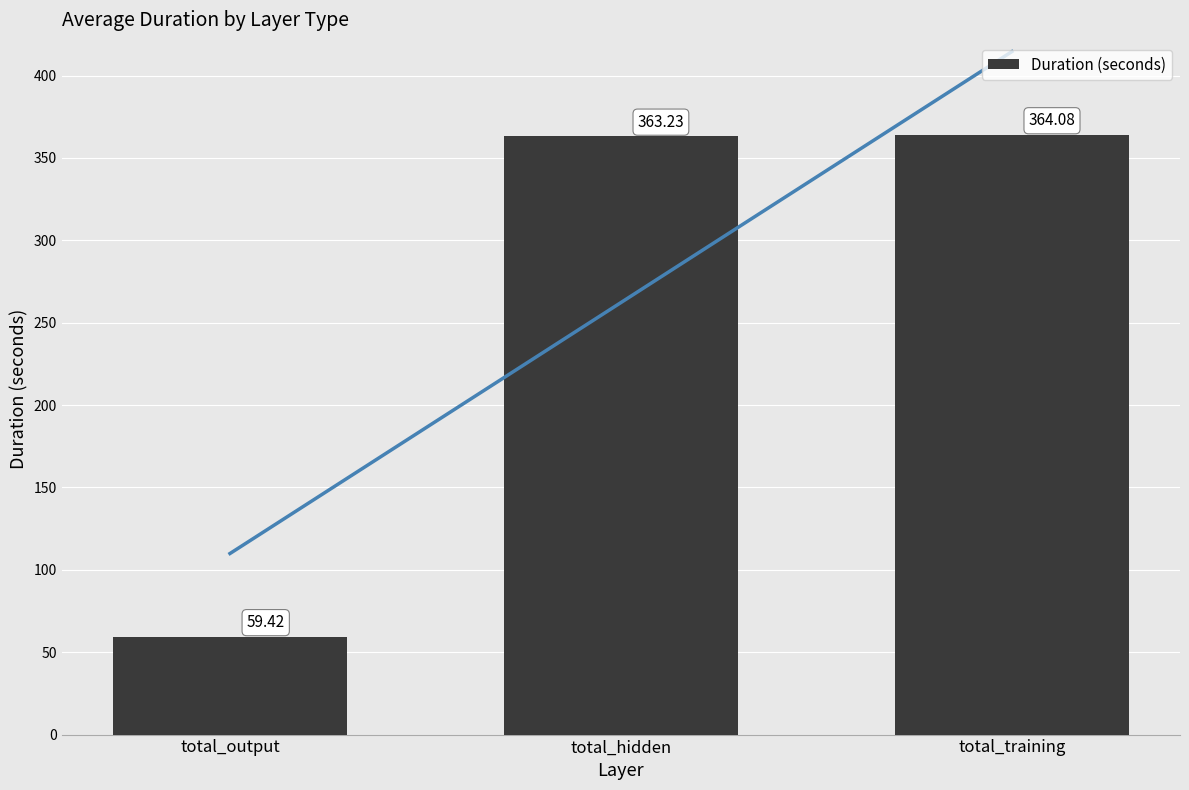

Rank the categories by value from lowest to highest.

total_output, total_hidden, total_training